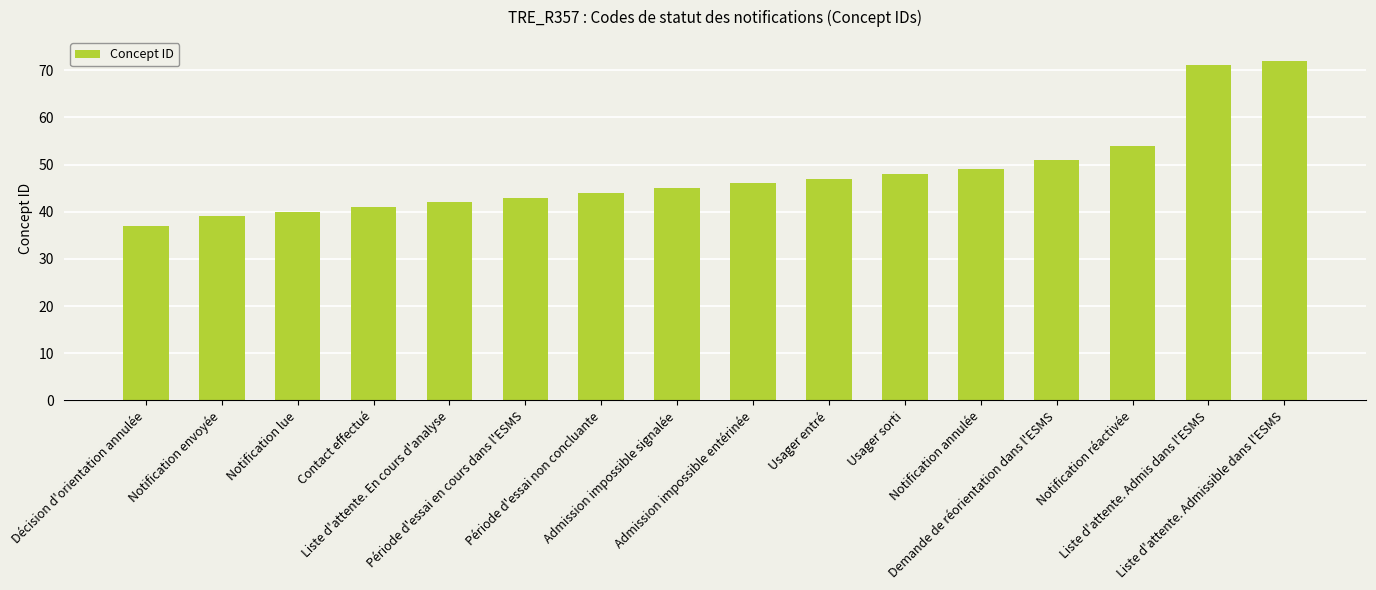

Rank the categories by value from highest to lowest.

Liste d'attente. Admissible dans l'ESMS, Liste d'attente. Admis dans l'ESMS, Notification réactivée, Demande de réorientation dans l'ESMS, Notification annulée, Usager sorti, Usager entré, Admission impossible entérinée, Admission impossible signalée, Période d'essai non concluante, Période d'essai en cours dans l'ESMS, Liste d'attente. En cours d'analyse, Contact effectué, Notification lue, Notification envoyée, Décision d'orientation annulée